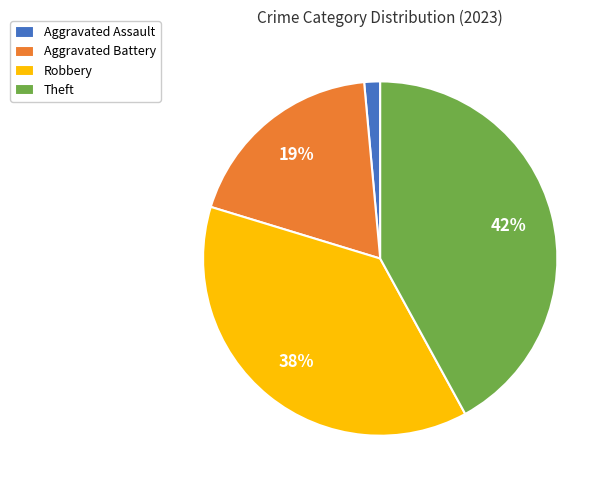

To the nearest percent, what is the average slice percentage?

25%